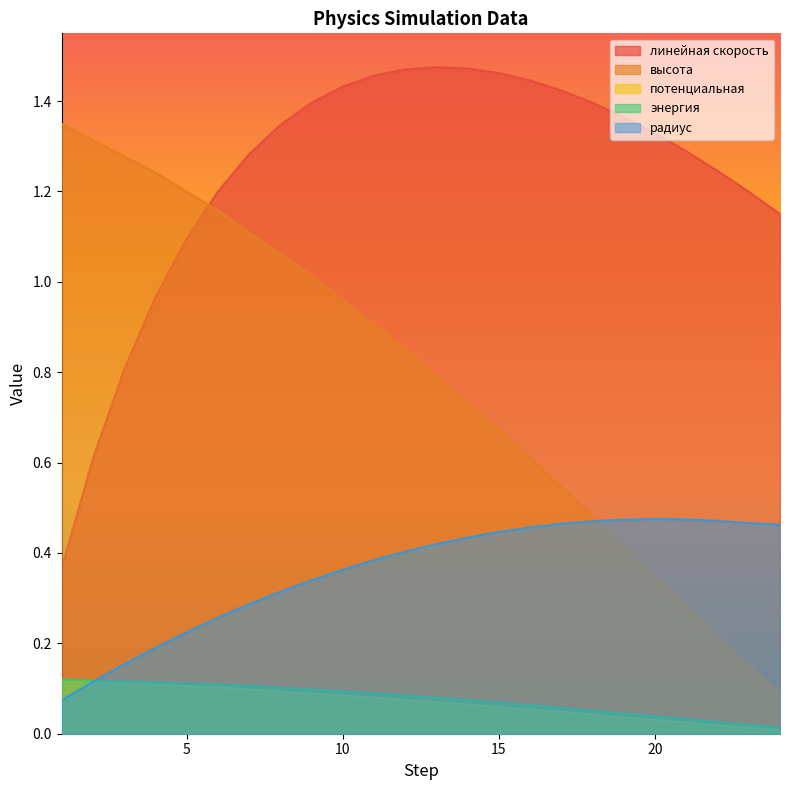

Where is линейная скорость nearest to the value 0?

1